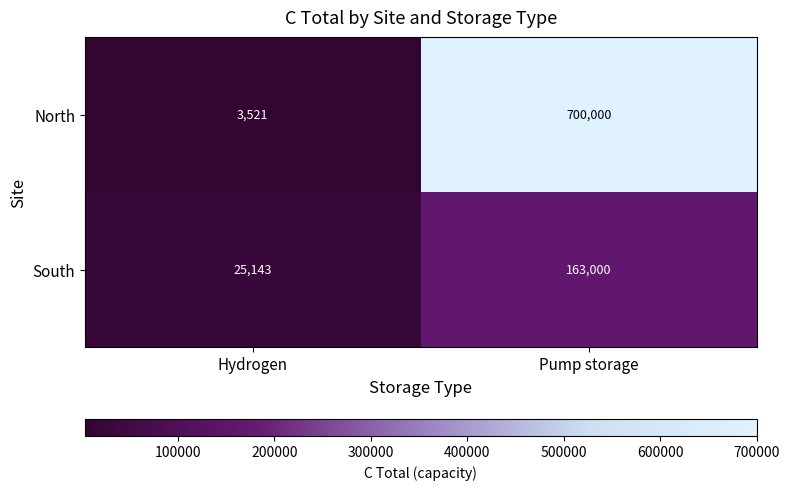

At Hydrogen, list the series in order from smallest to largest.

North, South